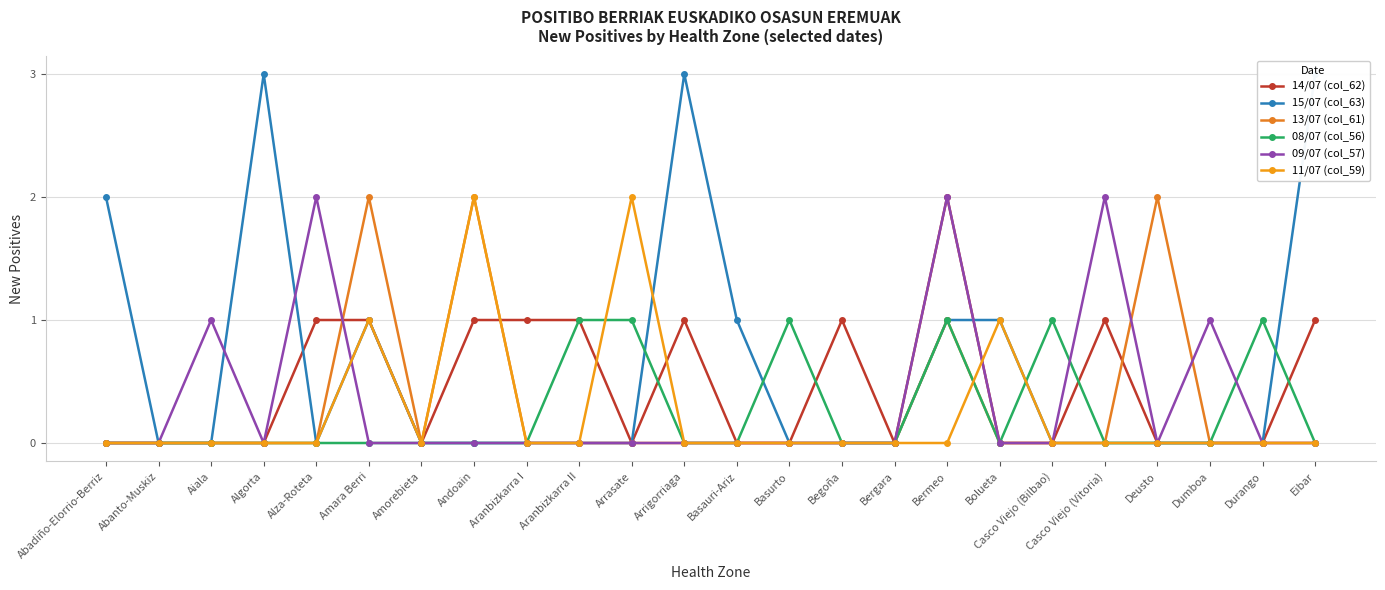

Which series changed the most between Abadiño-Elorrio-Berriz and Andoain?

15/07 (col_63)